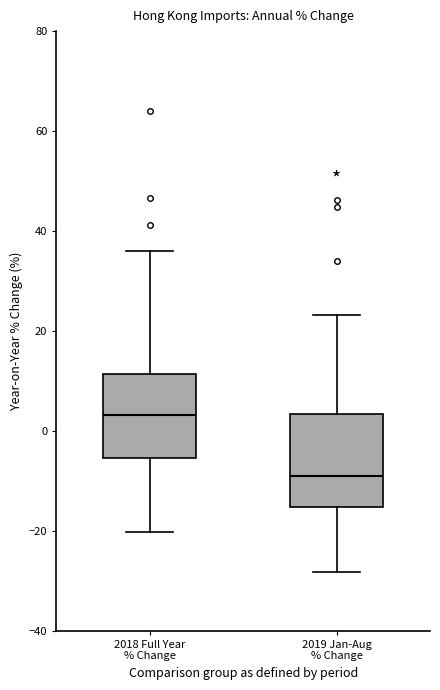

Reading left to right, transcribe this box plot: for each box, give where its median line is, the range the box spans, and where its two whiskers end, as read against the y-axis. The values are not printed on the chart, so give them approximately, as read against the axis.

2018 Full Year % Change: median 4, box -6 to 12, whiskers -20 to 36
2019 Jan-Aug % Change: median -8, box -16 to 4, whiskers -28 to 24